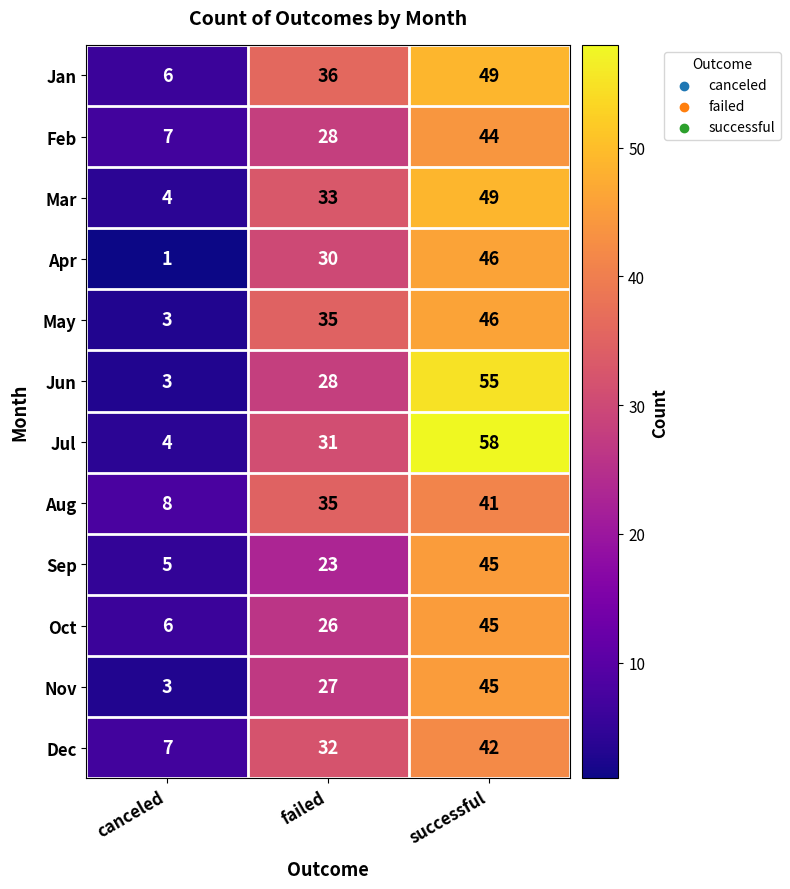

What is the spread (max minus min) of values at successful?

17